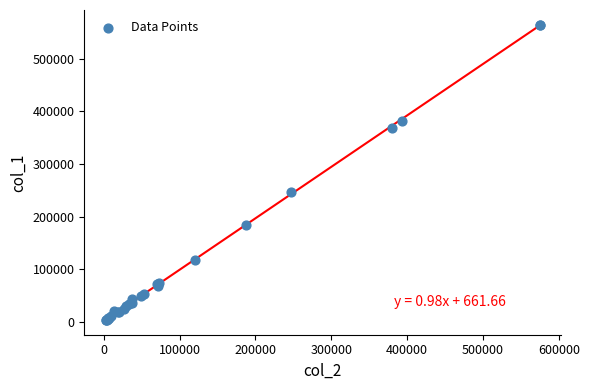

What Y value in the scatter plot is closest to 284098?

246240.8